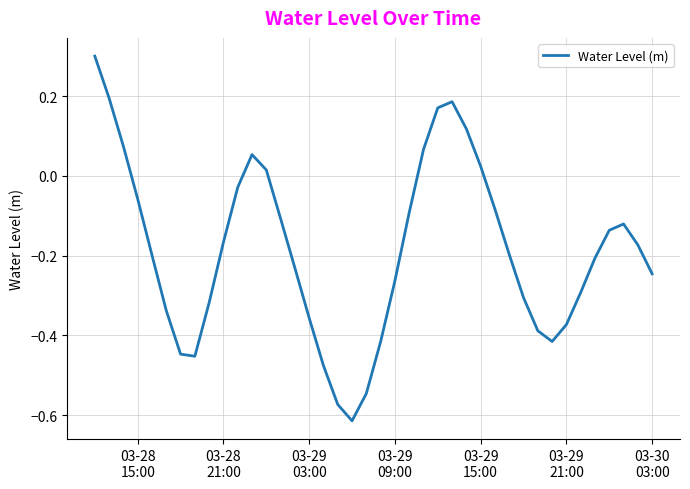

What is the difference between the maximum and minimum values?

0.9